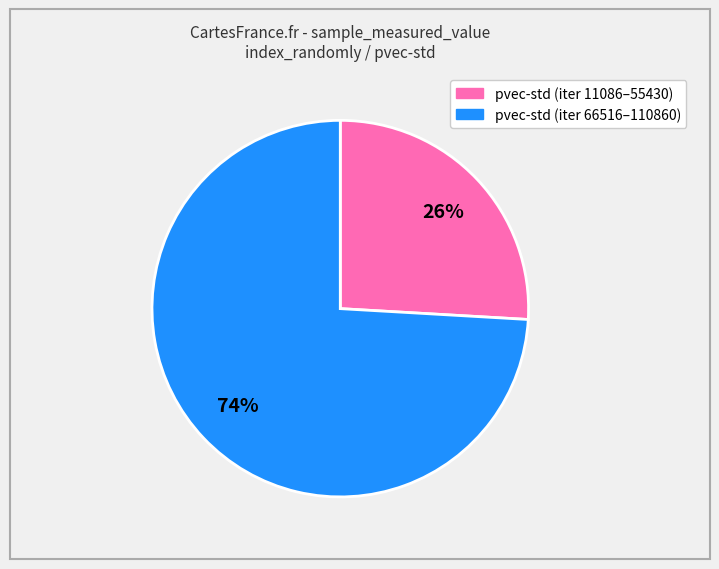

To the nearest percent, what is the difference between the largest and smallest slice percentages?

48%